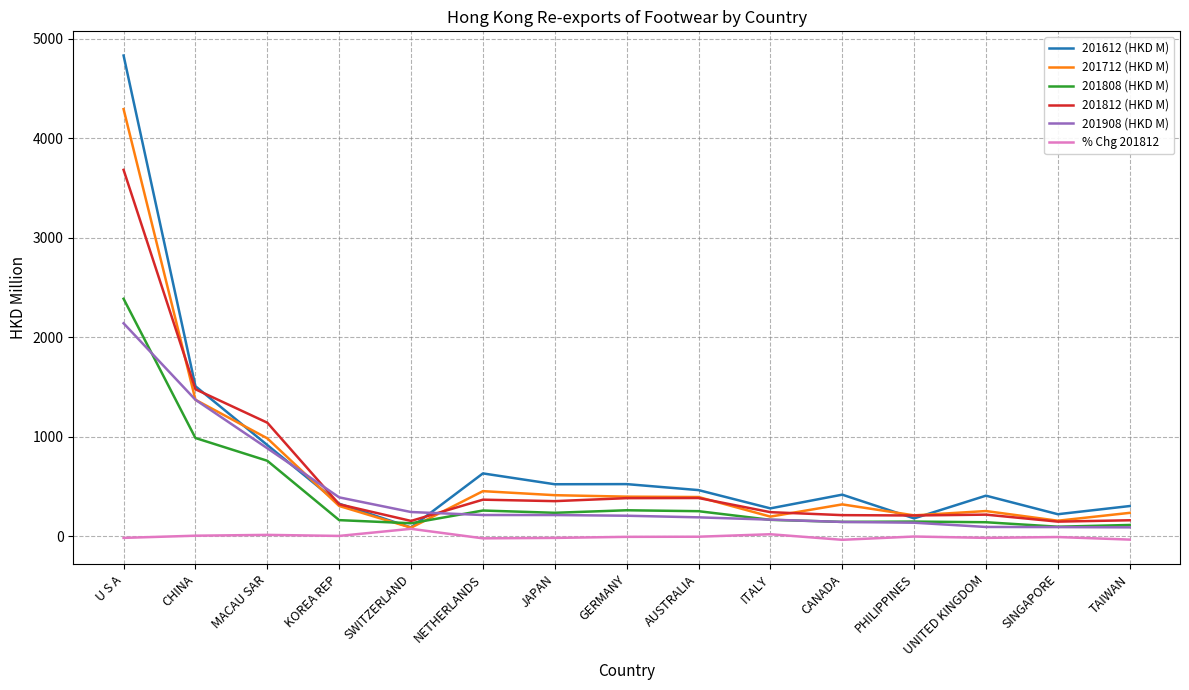

The 201612 (HKD M) series shows 465.8 at AUSTRALIA. True or false?

True